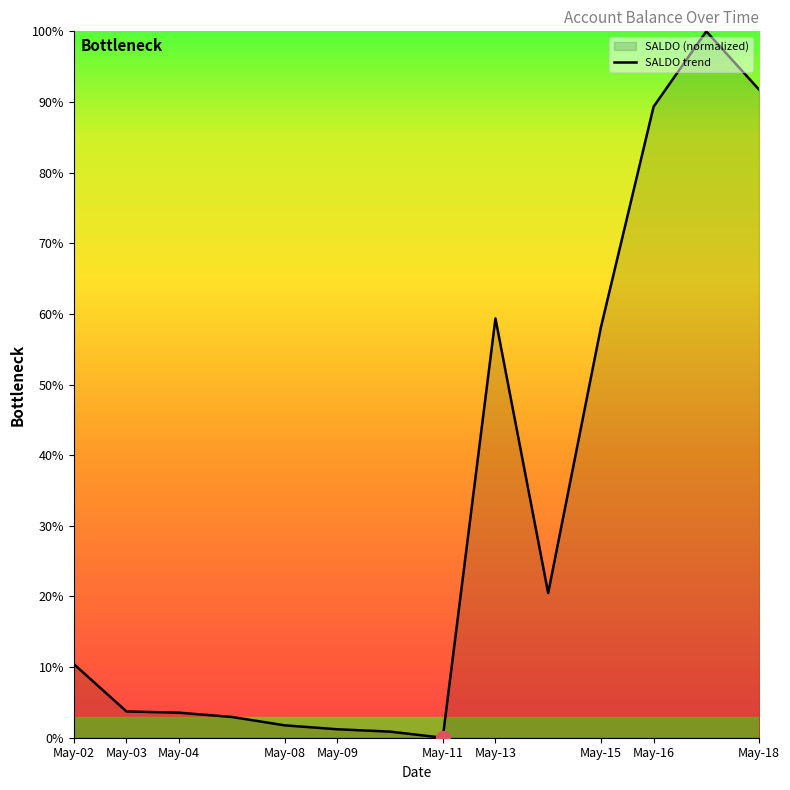

What is the sum of the values at May-08 and May-18?

93.5